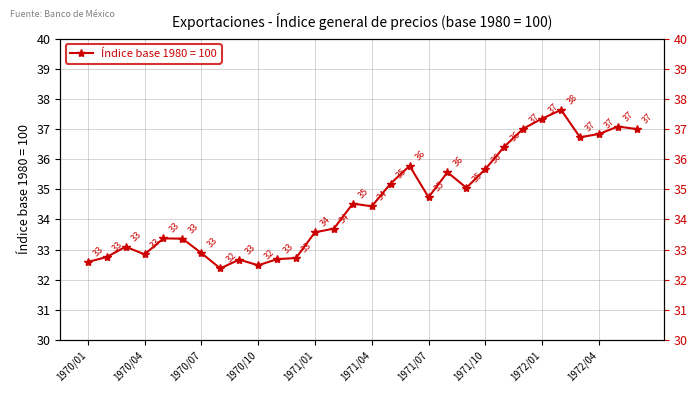

The value at 1970/01 is 32.6. True or false?

True